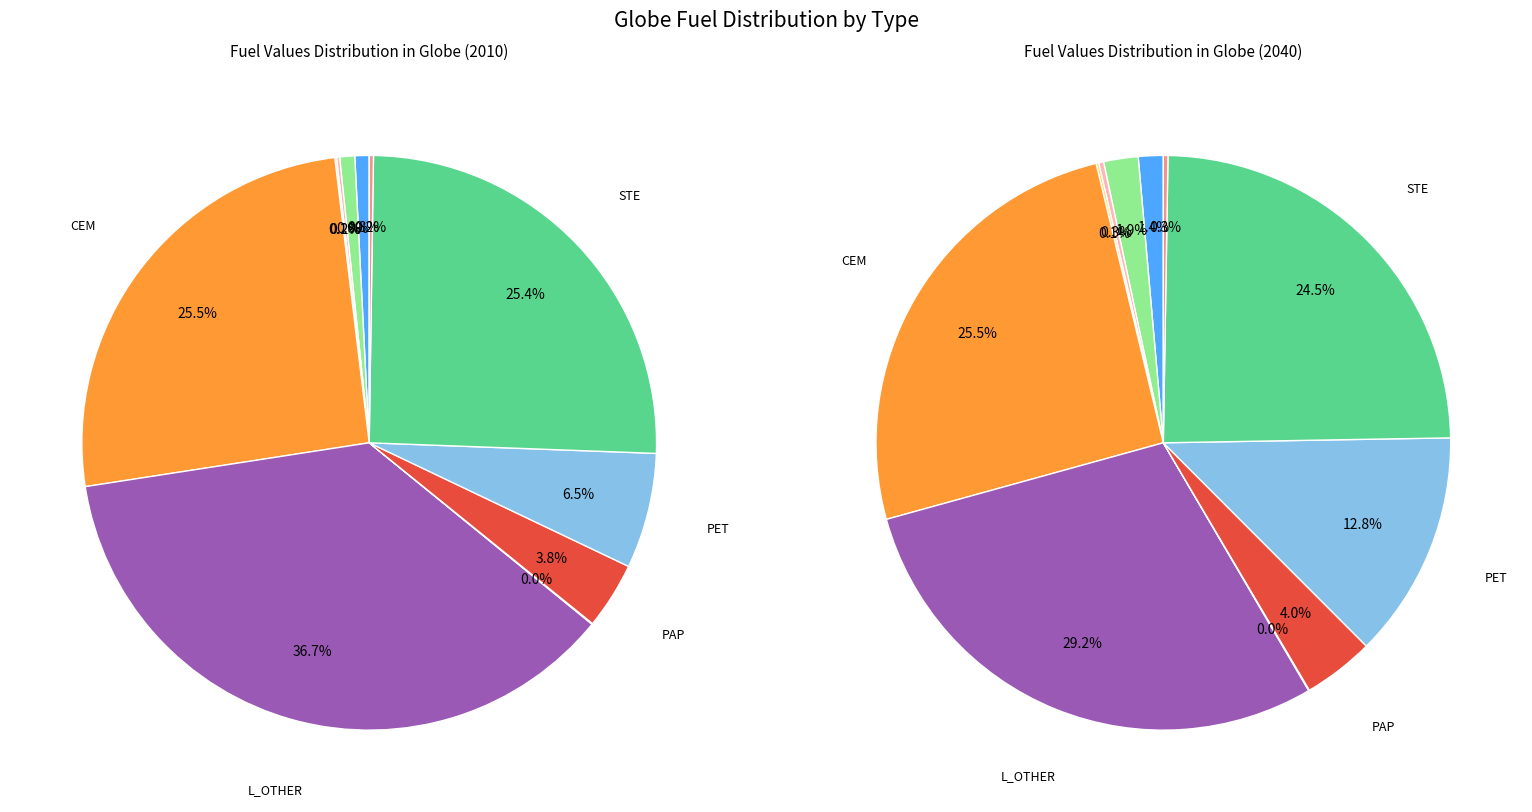

Is the sum of PAP and VFOO greater than half?

No